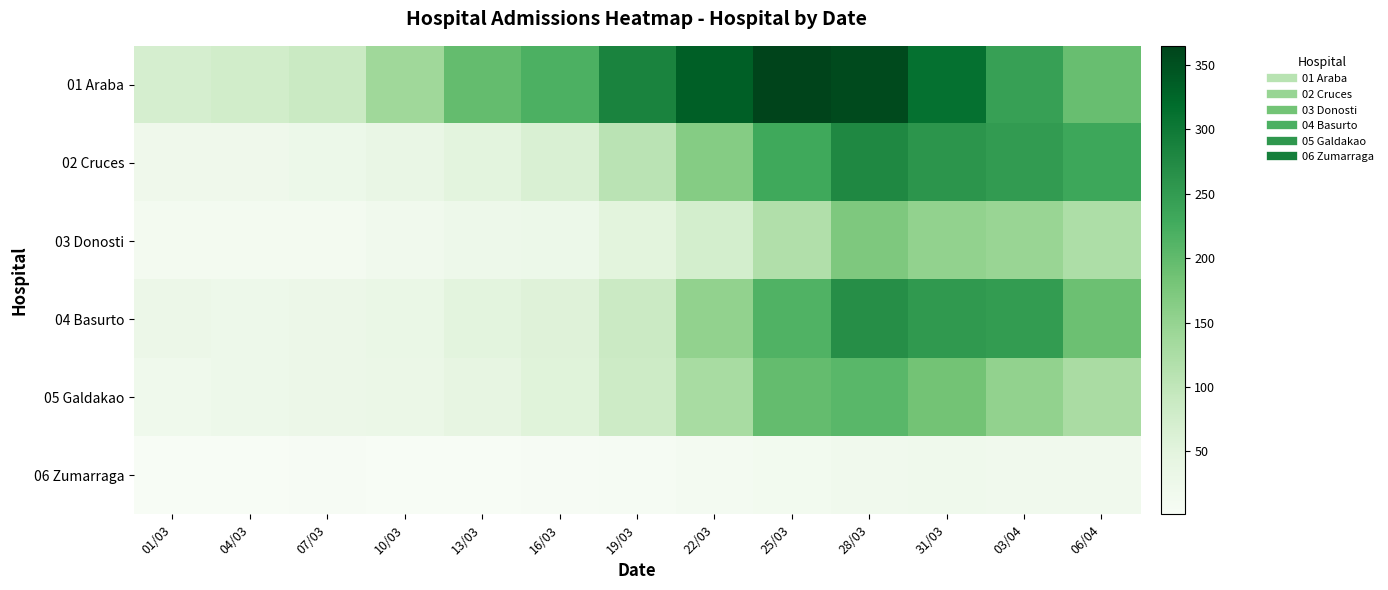

What is the total value across all series at 22/03?

863